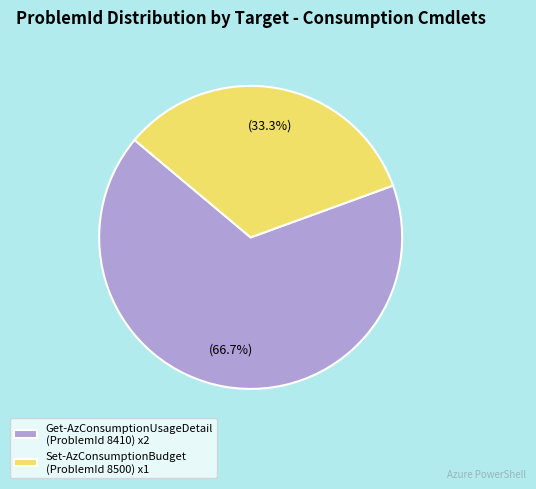

What is the total percentage of Set-AzConsumptionBudget (ProblemId 8500) x1 and Get-AzConsumptionUsageDetail (ProblemId 8410) x2?

100.0%